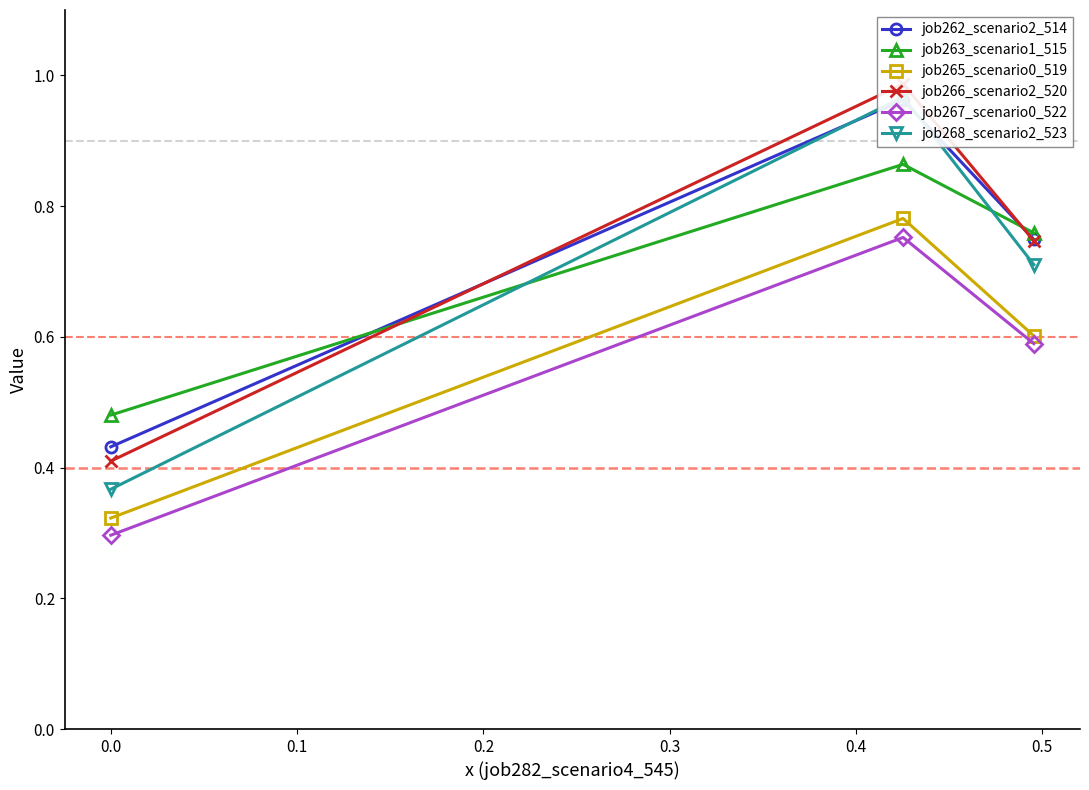

How many job265_scenario0_519 values are between 0 and 1?

3